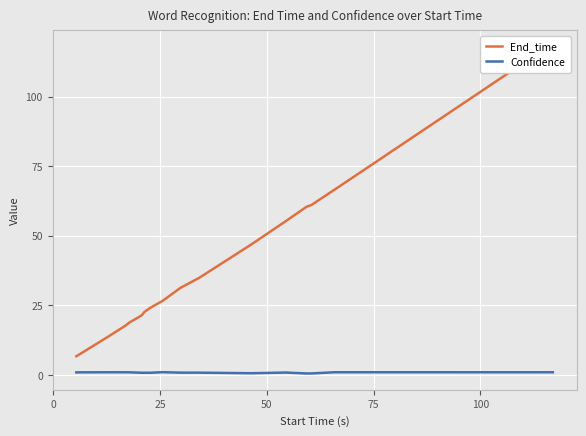

What is the sum of all Confidence values?

14.9